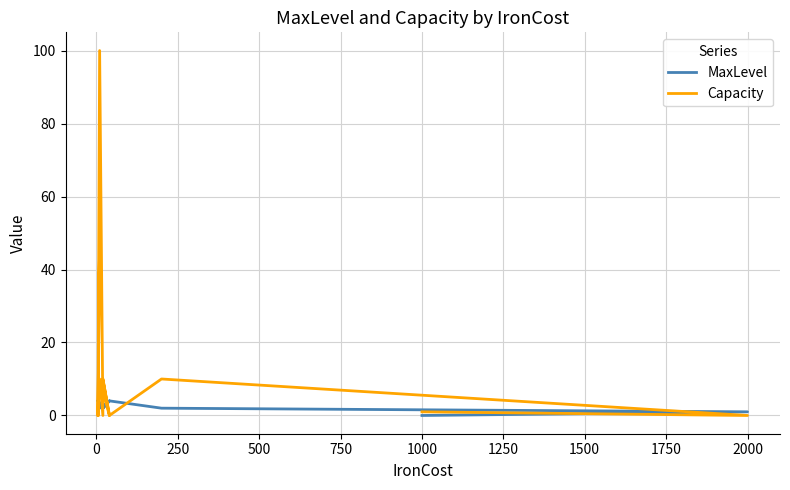

How many interior local peaks does the MaxLevel series have?

4